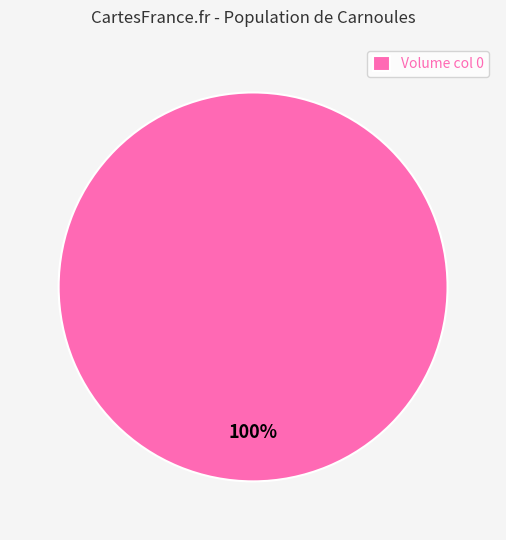

Rank the categories by value from highest to lowest.

Volume col 0